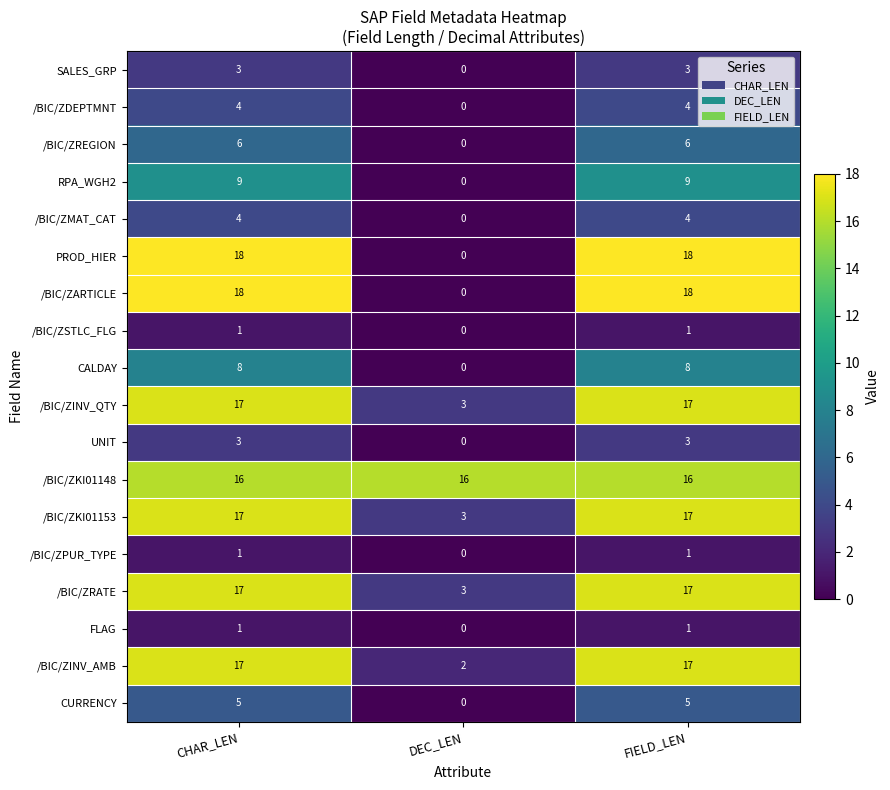

Which series has the largest total across all categories?

/BIC/ZKI01148